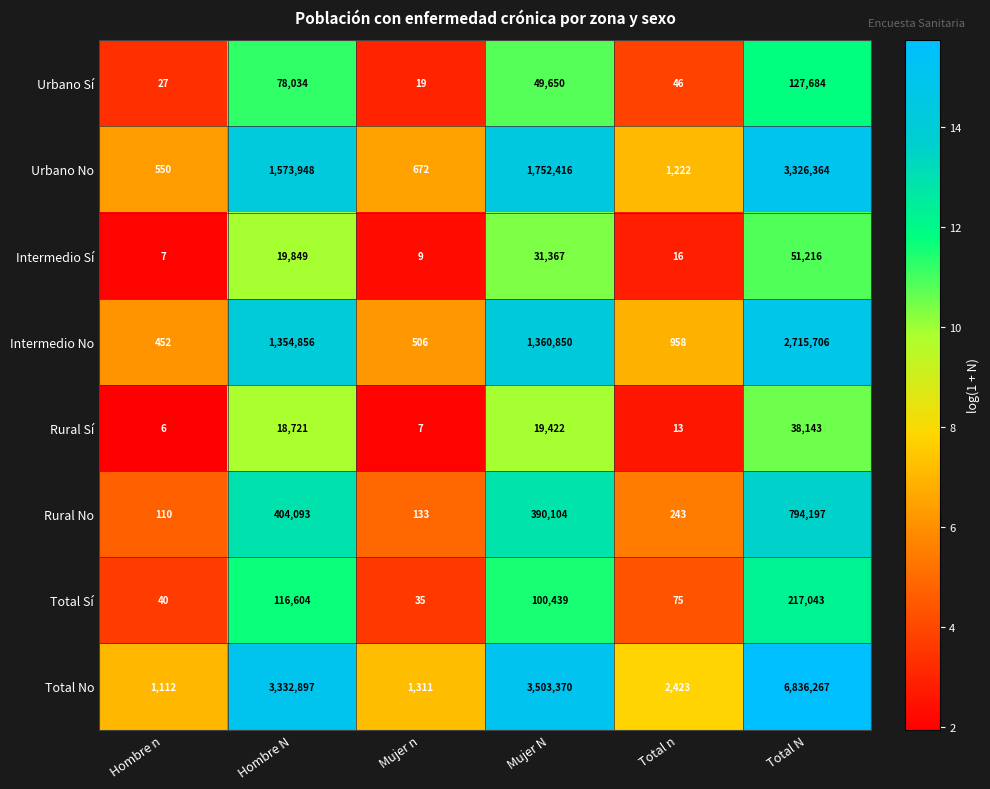

What is the difference between the maximum and minimum values in the Total Sí series?

217008